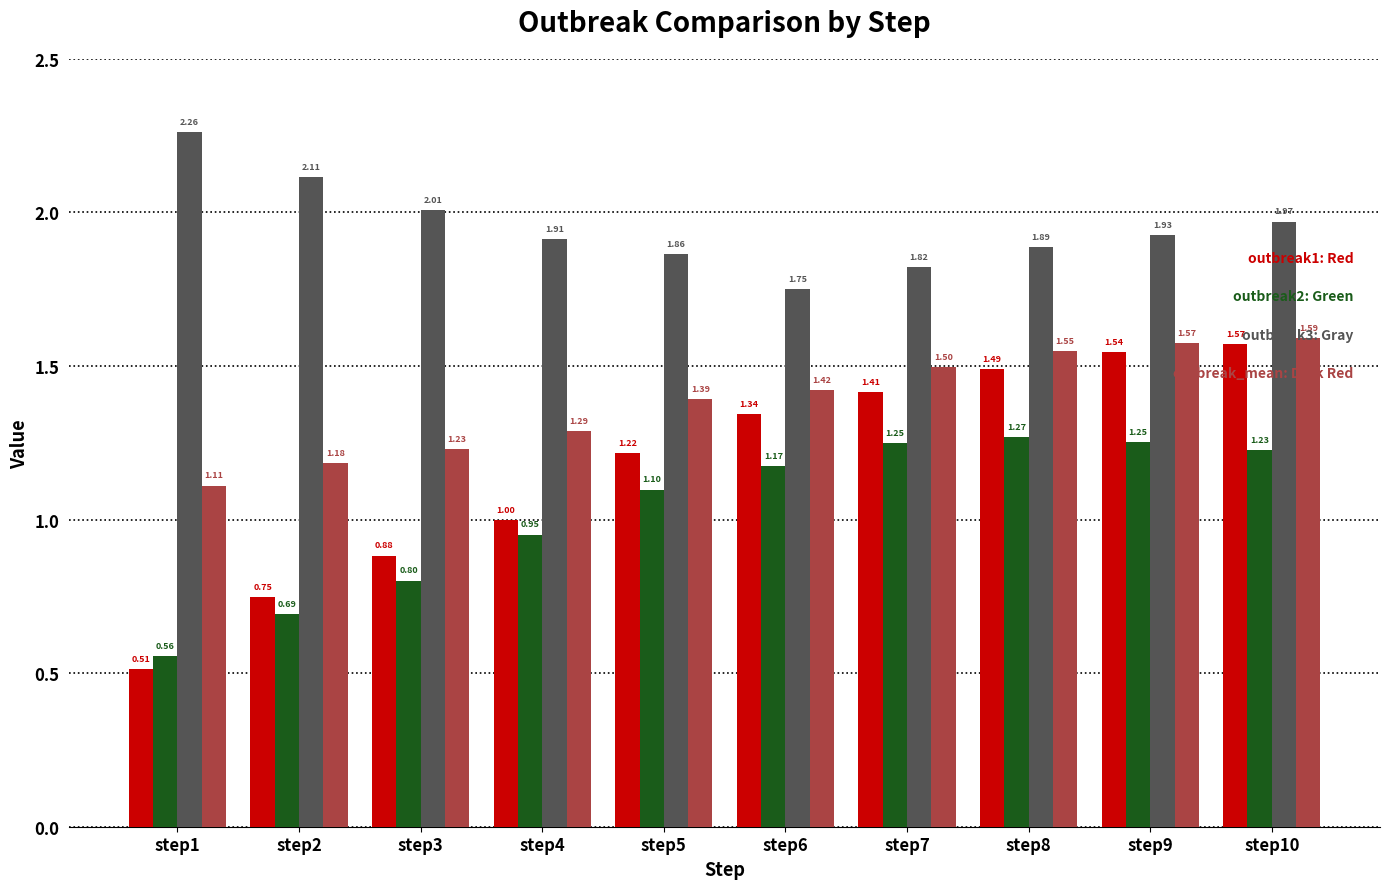

What is the total value across all series at step6?

5.7